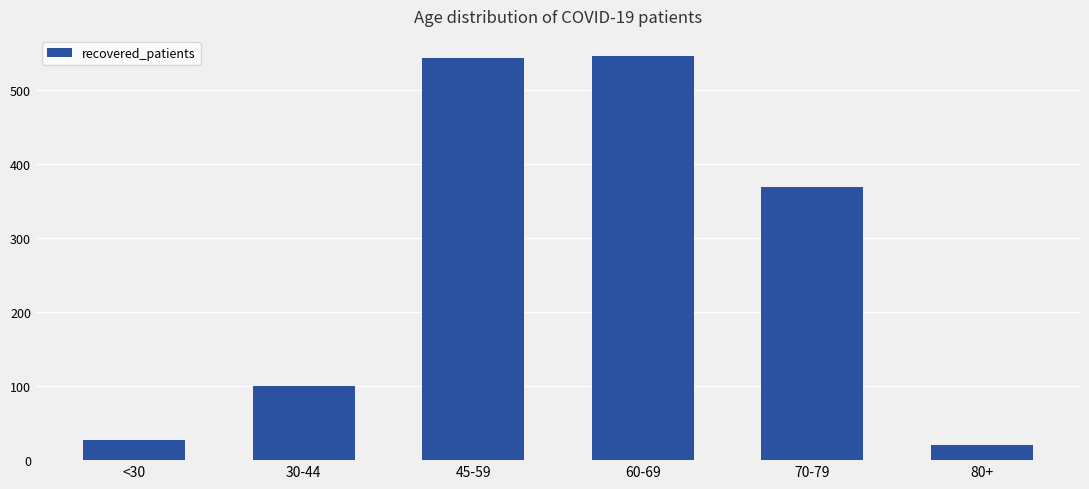

What is the difference between the values at 30-44 and <30?

73